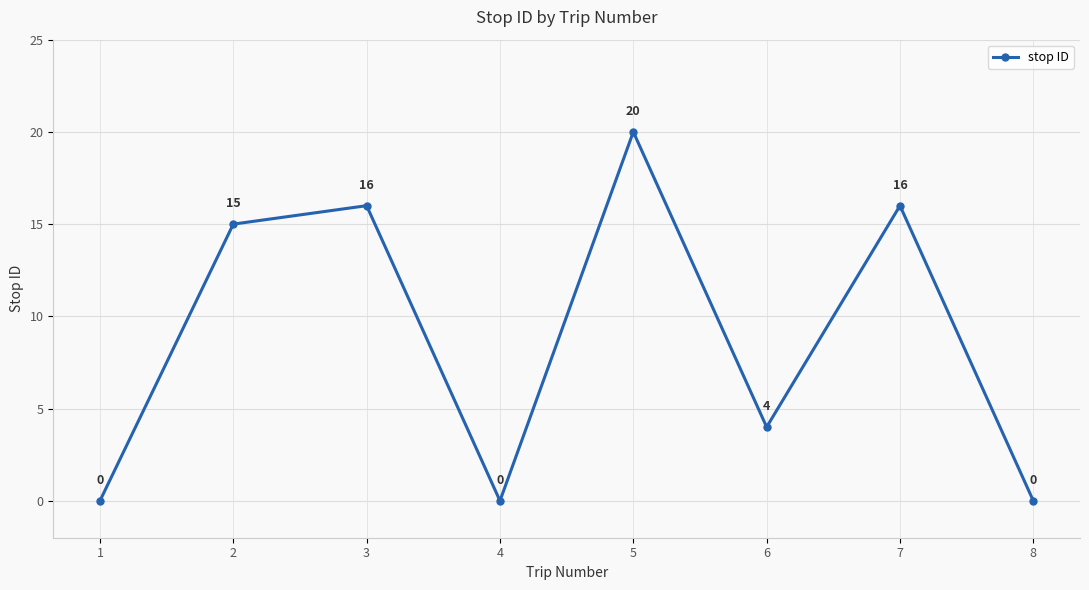

Reading left to right, transcribe all the data shown in this chart.

1=0	2=15	3=16	4=0	5=20	6=4	7=16	8=0